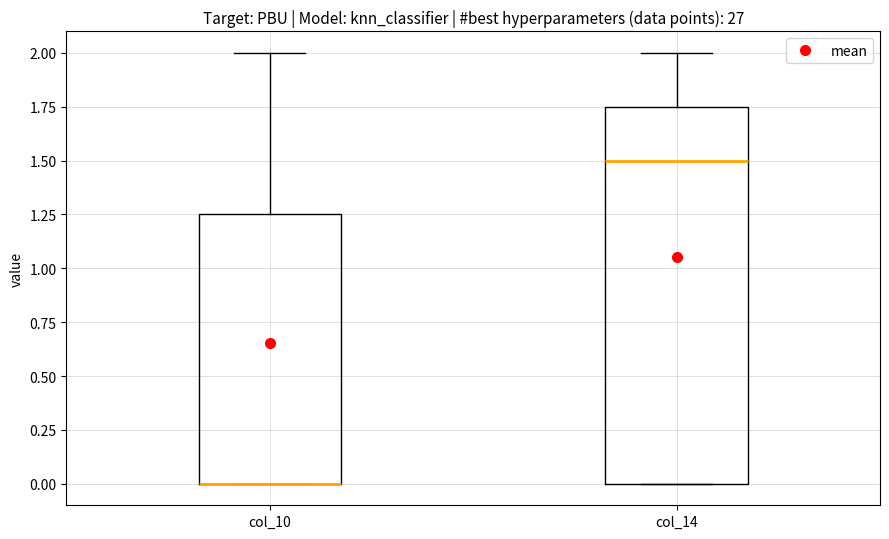

Where is the lower edge of the box for col_10 on the y-axis? The values are not printed on the chart, so give them approximately, as read against the axis.

0.00